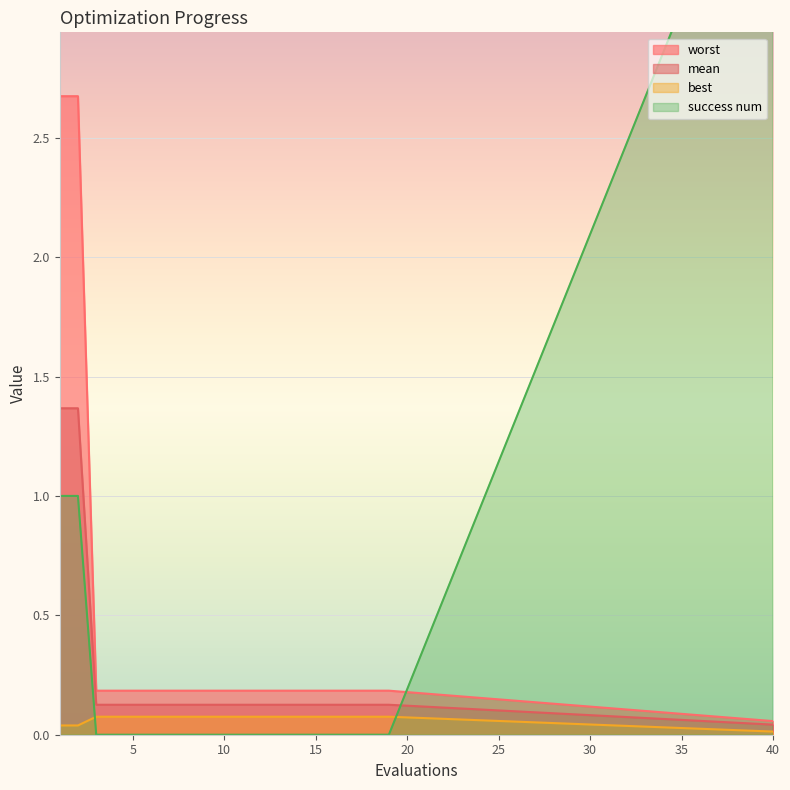

What is the maximum value for success num?

4.0